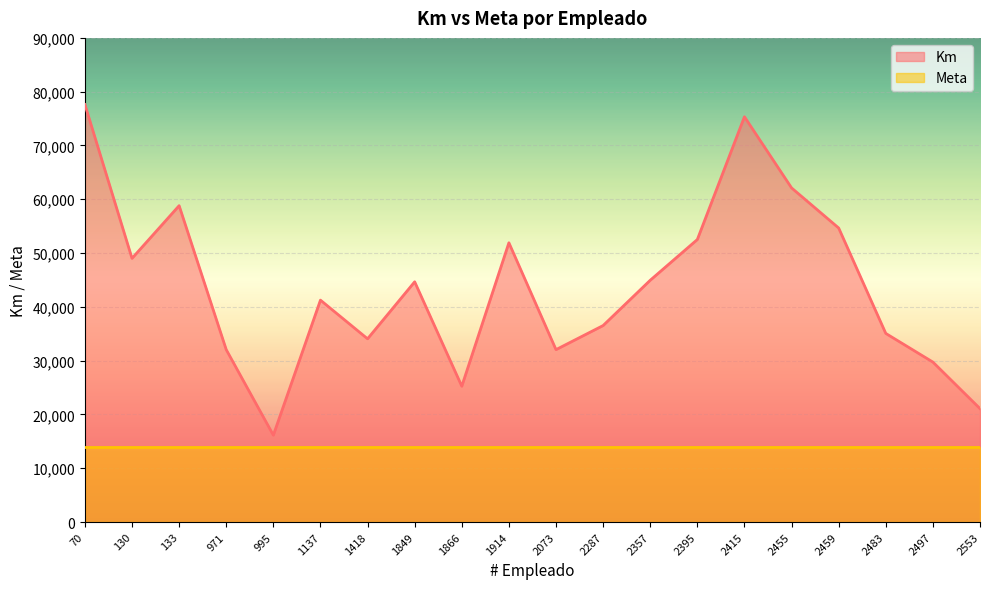

How many lines are shown in the chart?

2